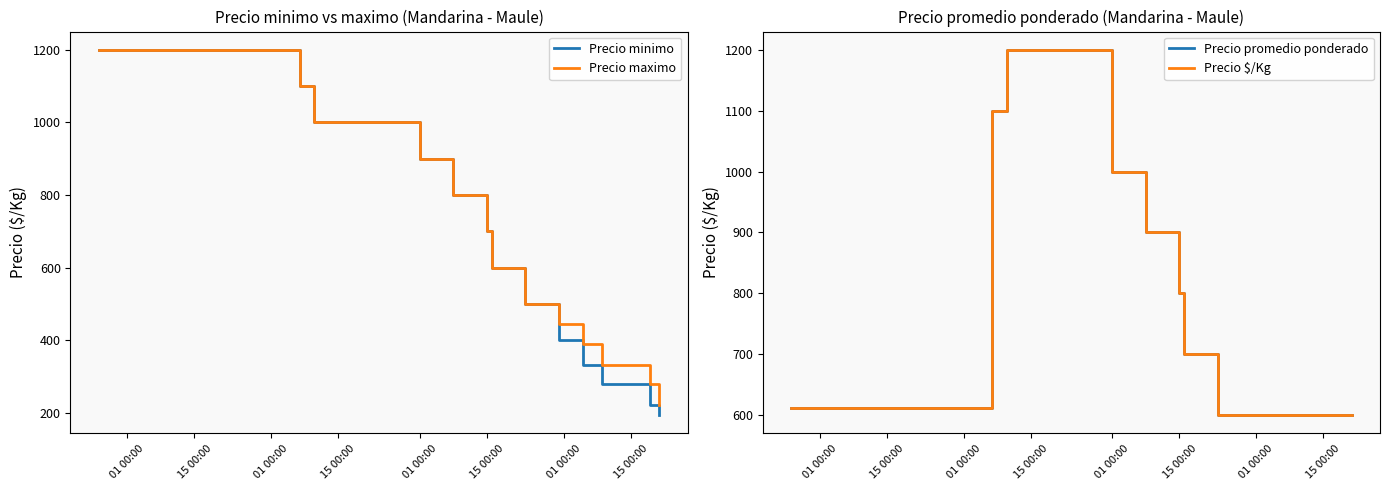

True or false: Precio maximo and Precio $/Kg cross at least once.

False